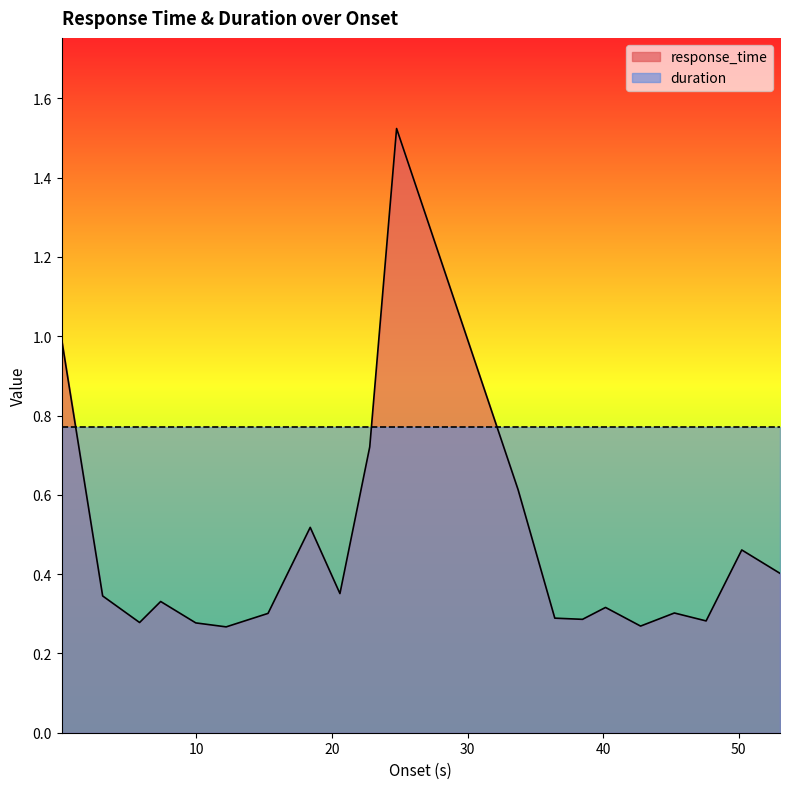

Count the number of data series in this chart.

2